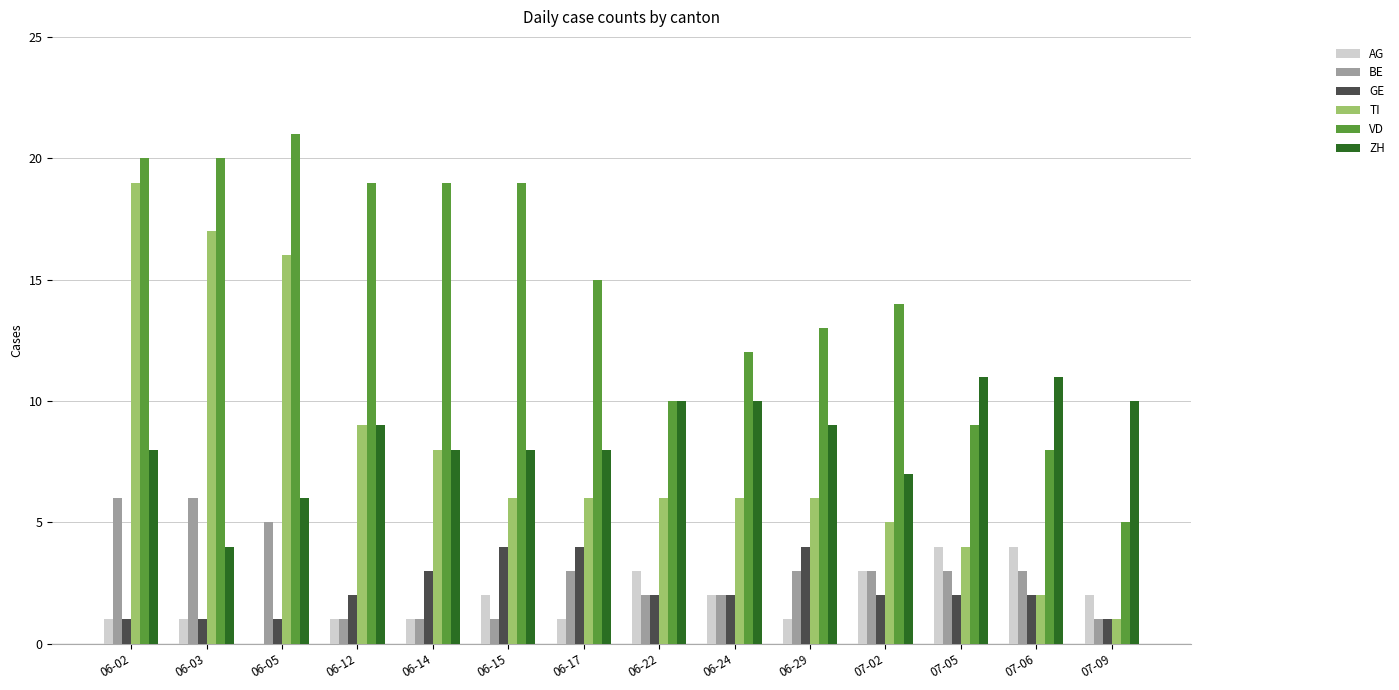

Where does the BE series first go above 3?

06-02